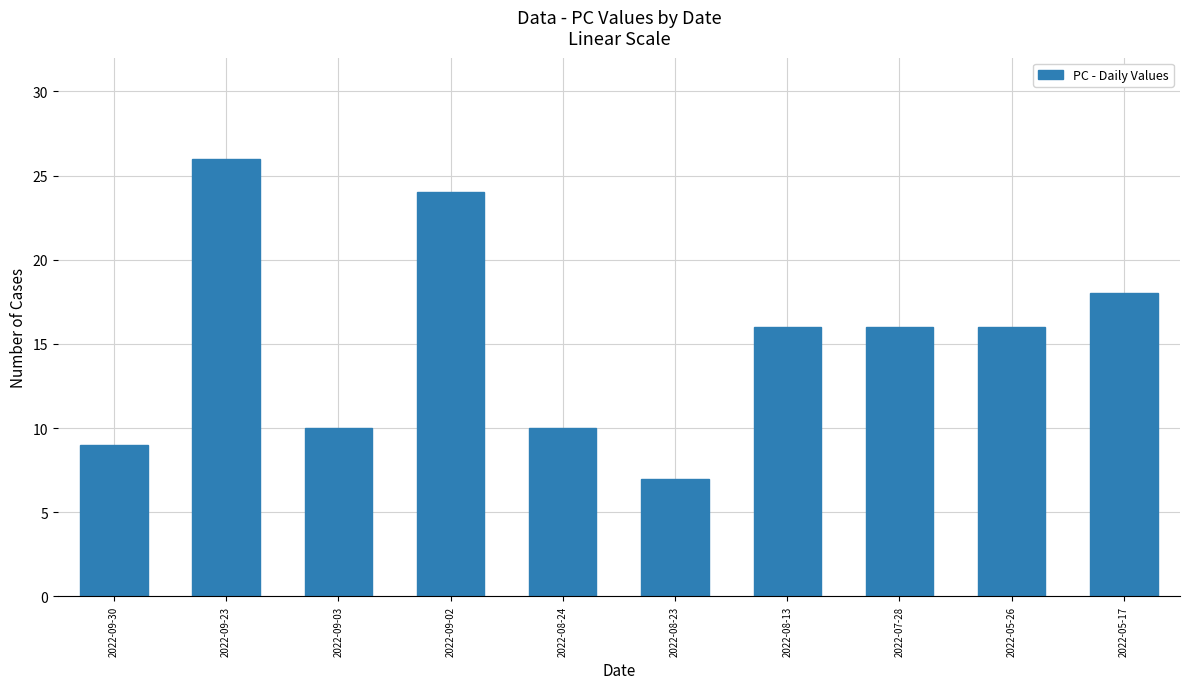

What is the value of the 8th bar from the left?

16